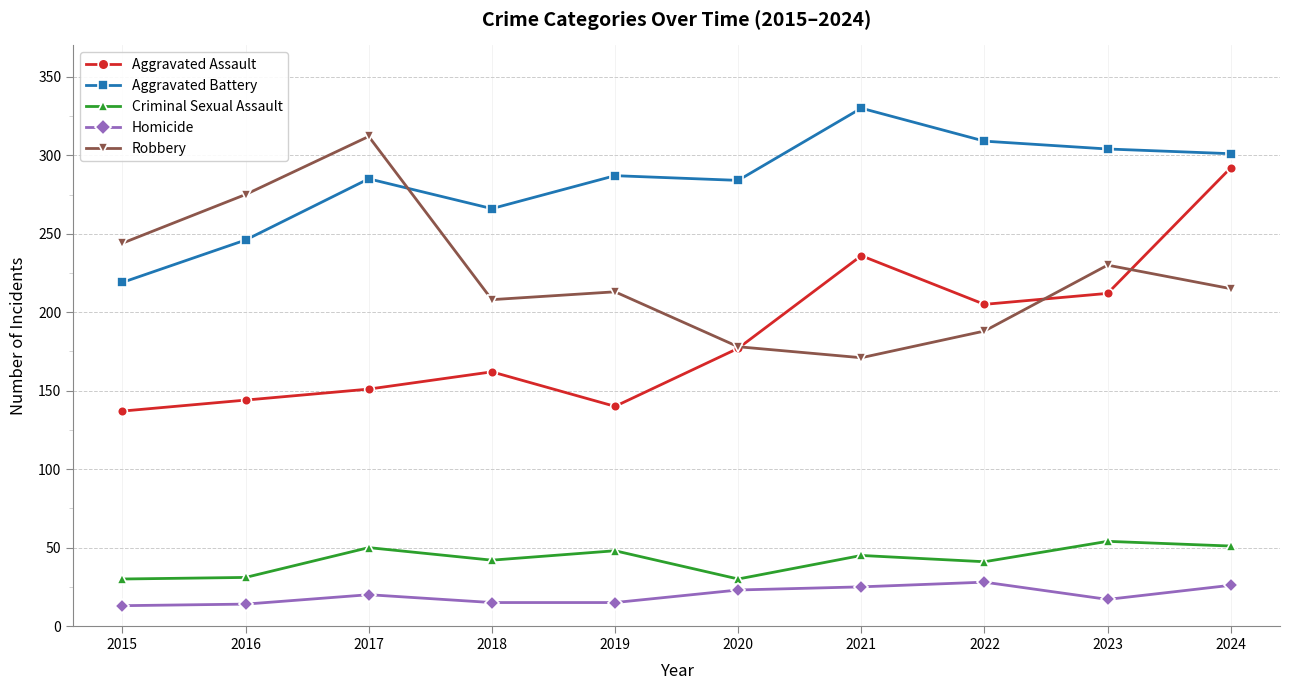

Which series has the largest range (max minus min)?

Aggravated Assault